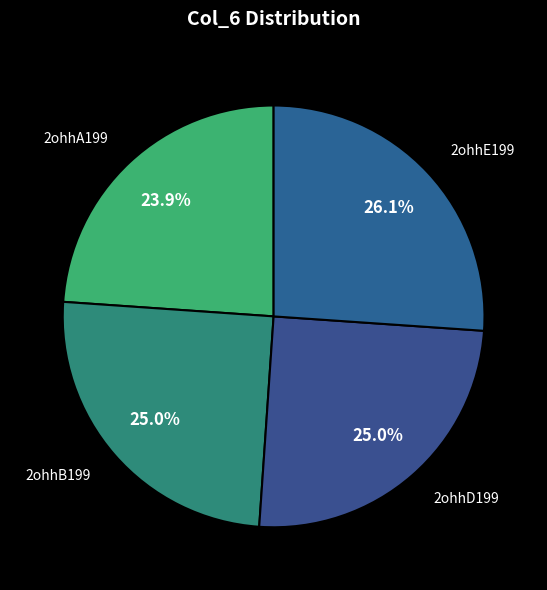

How many slices are in this pie chart?

4